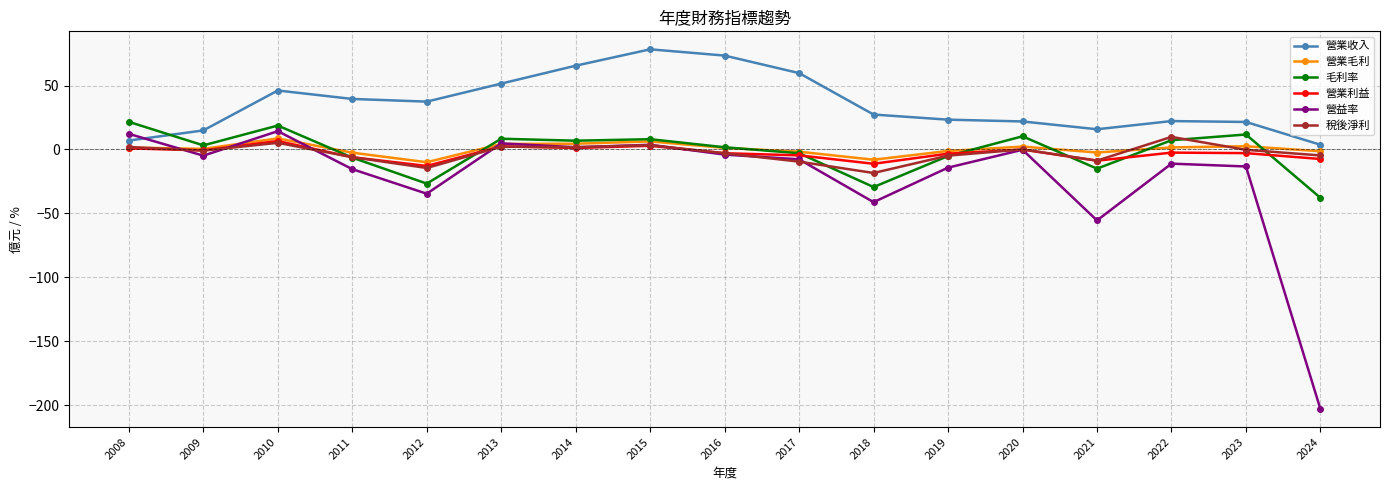

Between 2021 and 2023, which series saw the biggest shift?

營益率